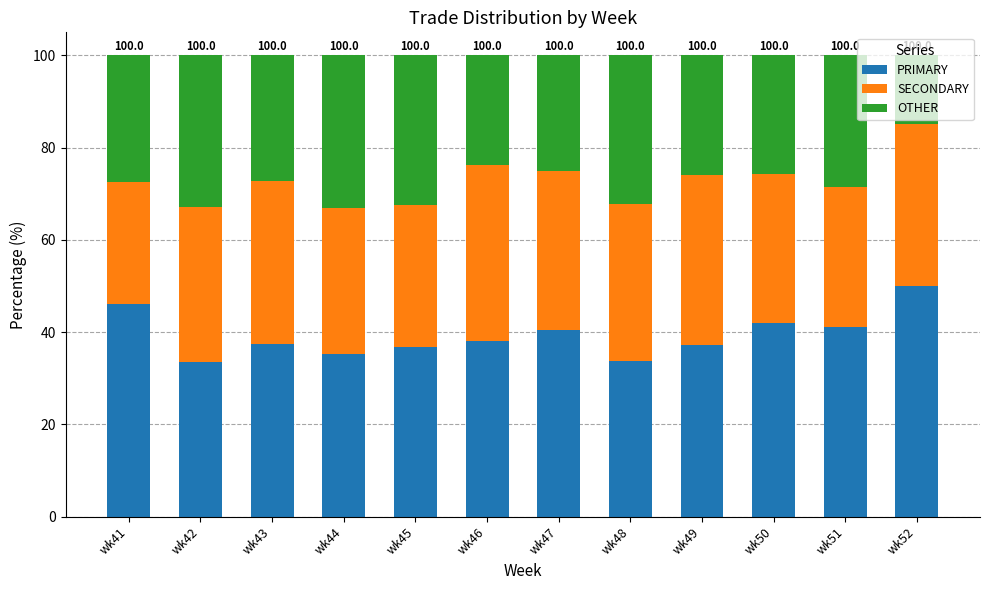

What is the difference between the maximum and second lowest values in the PRIMARY series?

16.3